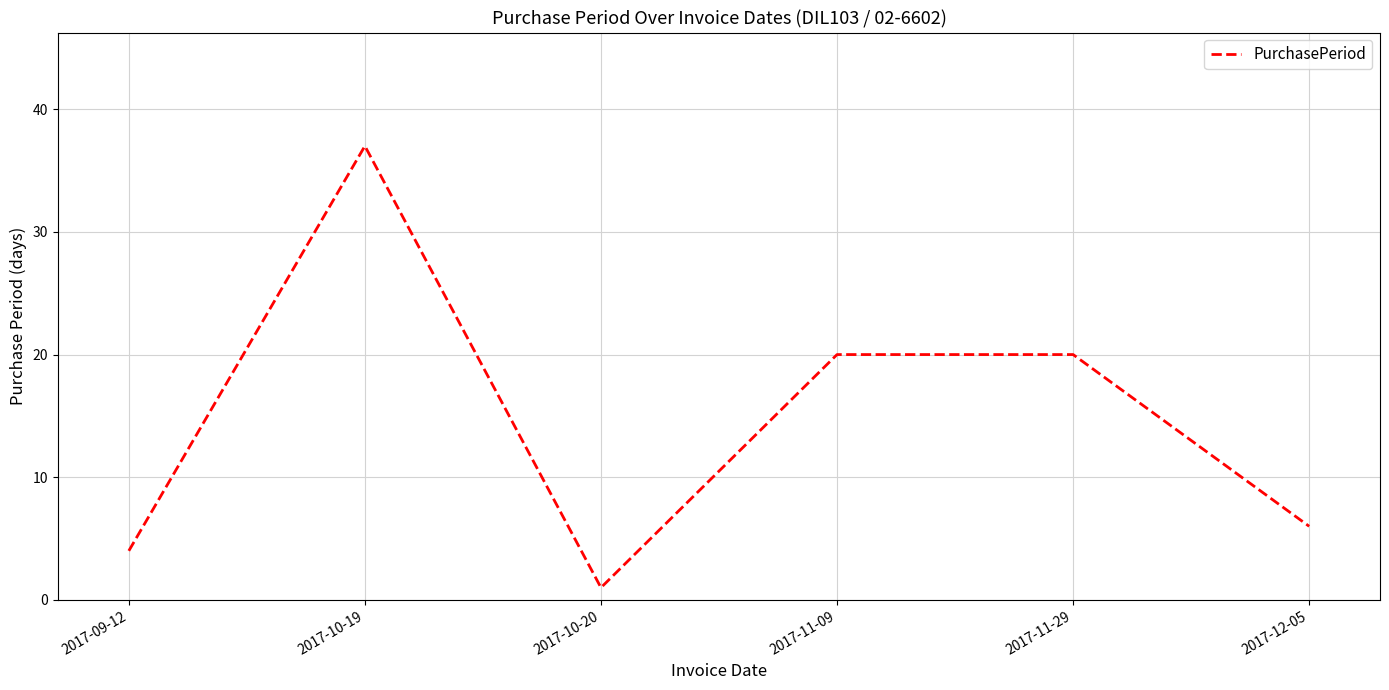

Reading right to left, what are all the values shown in this chart?

2017-12-05=6	2017-11-29=20	2017-11-09=20	2017-10-20=1	2017-10-19=37	2017-09-12=4